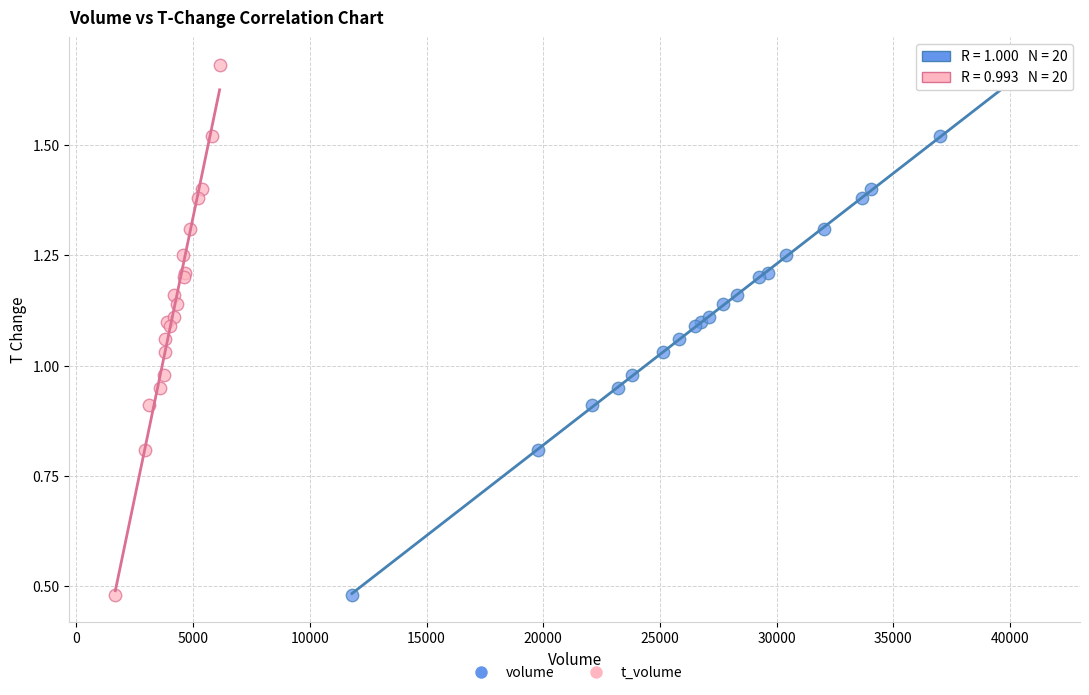

What are all the series names shown in the legend?

volume, t_volume